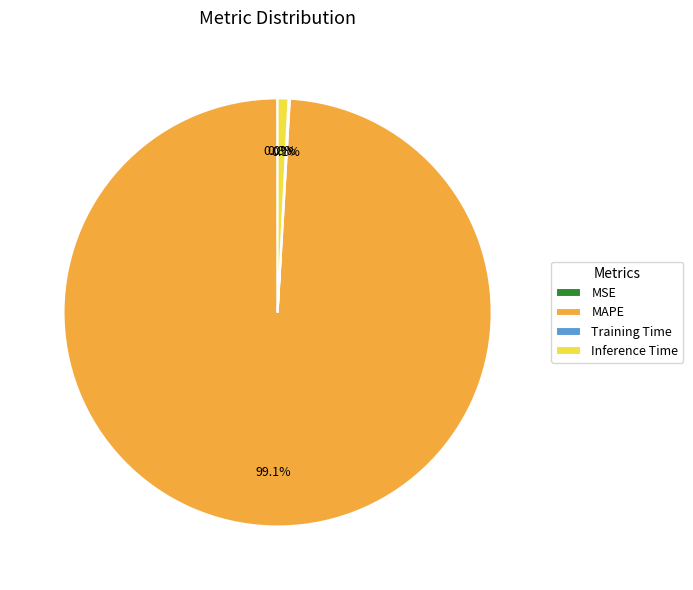

Does MAPE represent more than half of the total?

Yes